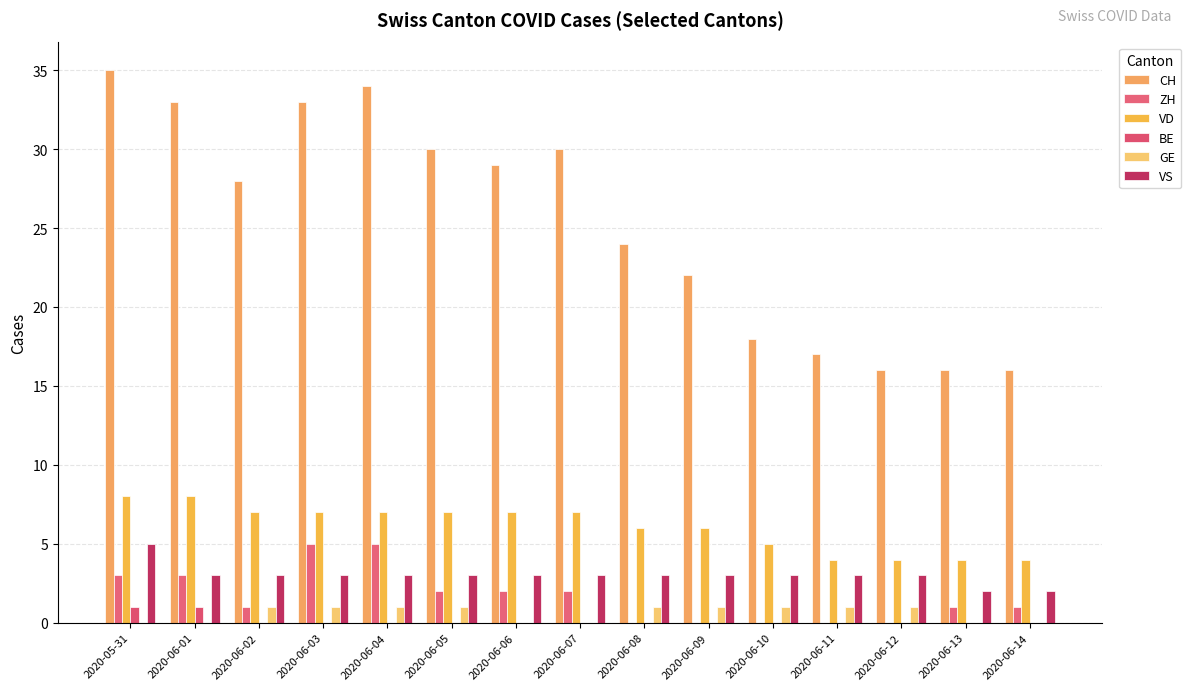

The CH series shows 29 at 2020-06-14. True or false?

False